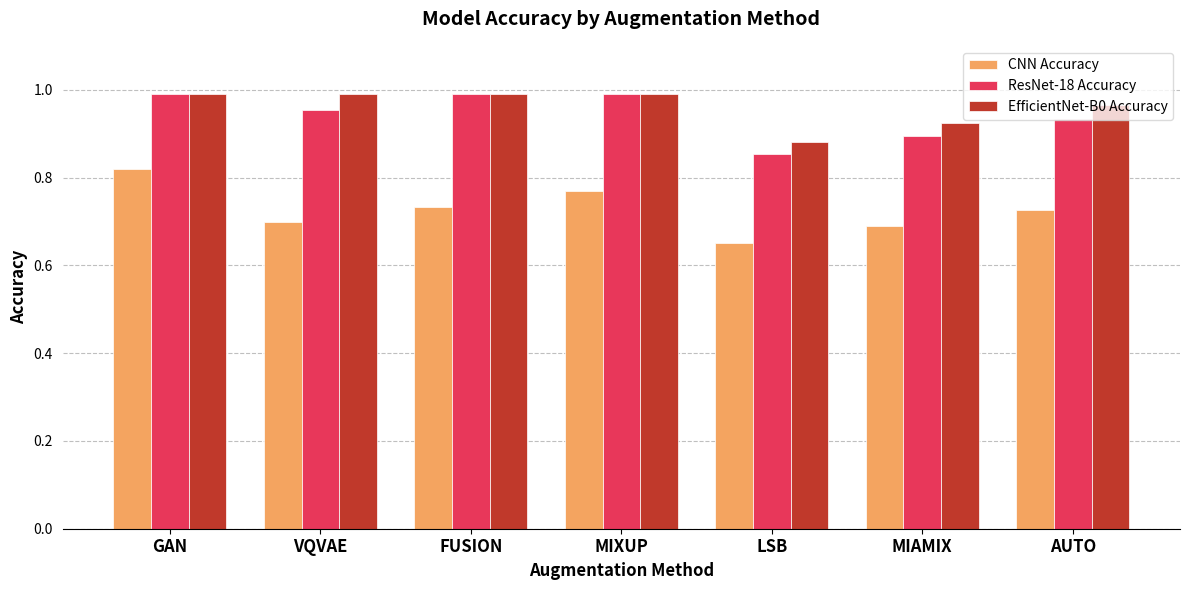

Between GAN and MIAMIX, which series saw the biggest shift?

CNN Accuracy